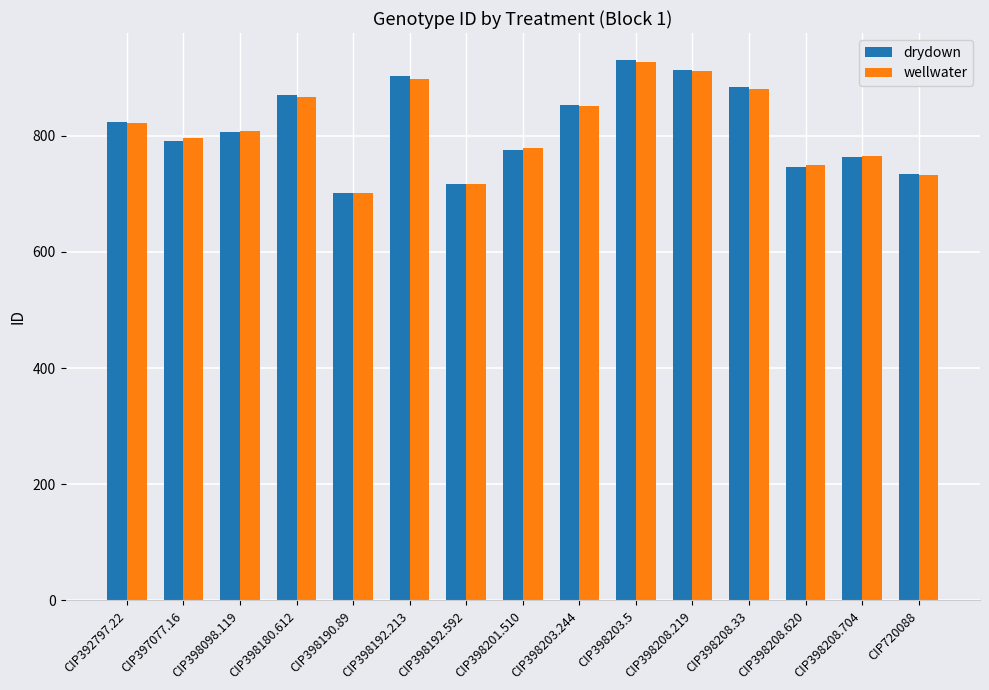

The drydown series shows 586 at CIP398192.213. True or false?

False